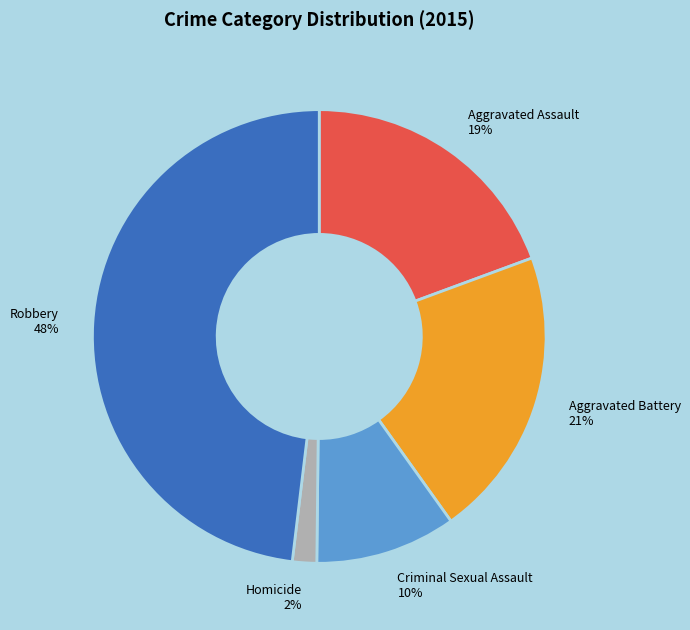

Between Aggravated Assault and Homicide, which is larger?

Aggravated Assault